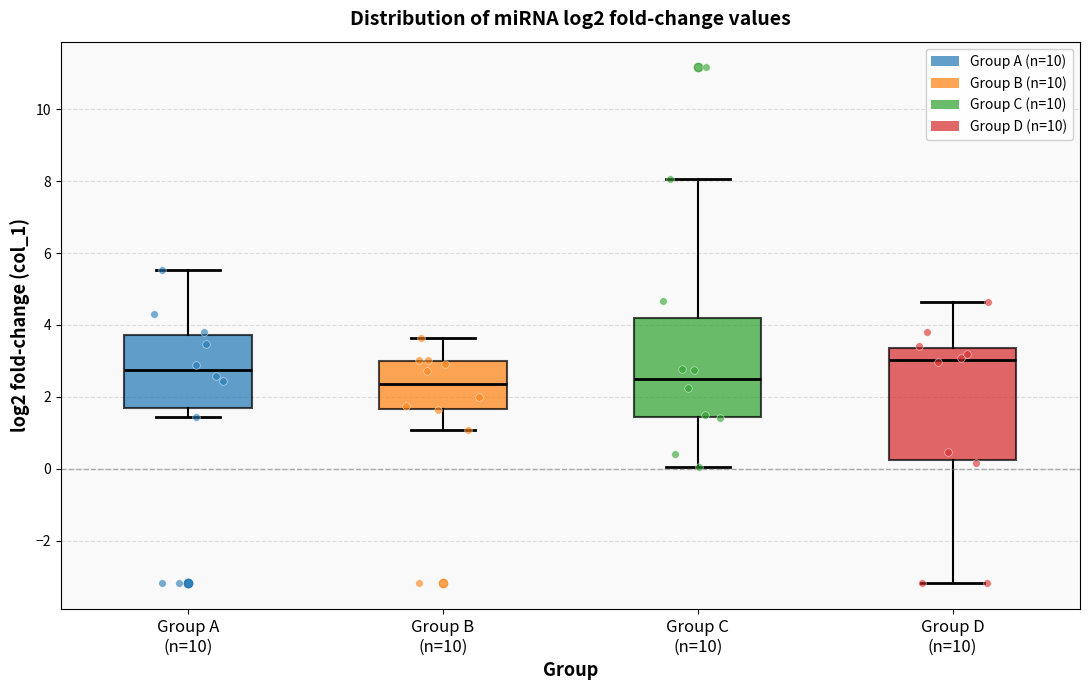

Reading left to right, read every box against the y-axis: the position of its median line, the range the box covers, and the ends of its whiskers. The values are not printed on the chart, so give them approximately, as read against the axis.

Group A (n=10): median 2.8, box 1.6 to 3.8, whiskers 1.4 to 5.6
Group B (n=10): median 2.4, box 1.6 to 3.0, whiskers 1.0 to 3.6
Group C (n=10): median 2.4, box 1.4 to 4.2, whiskers 0.0 to 8.0
Group D (n=10): median 3.0, box 0.2 to 3.4, whiskers -3.2 to 4.6